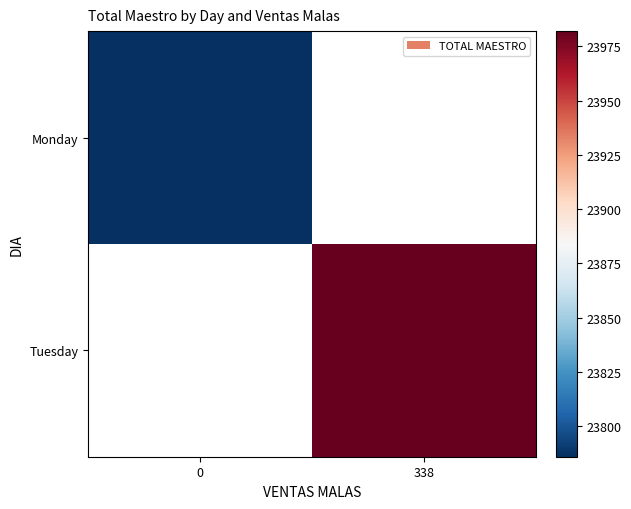

At 338, list the series in order from smallest to largest.

Monday, Tuesday